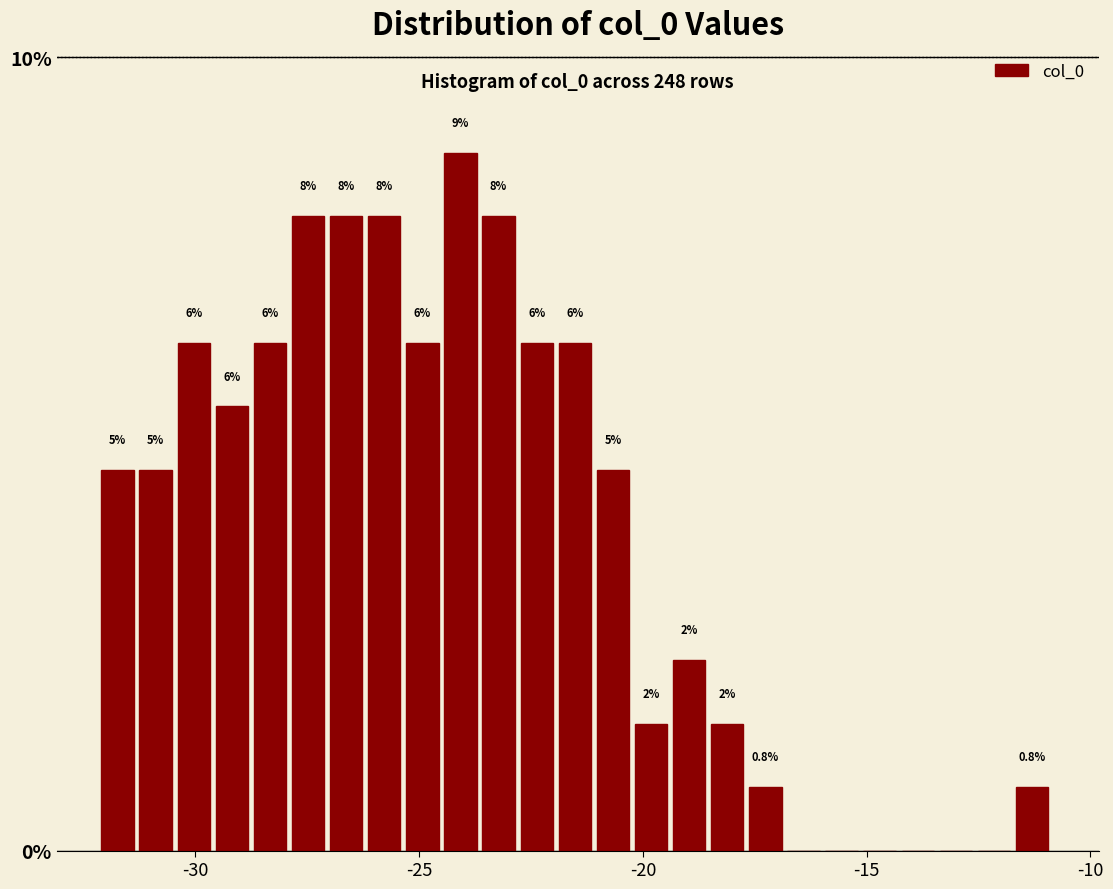

Around what value on the x-axis is the tallest bar? Give the approximate position of its centre, as read against the axis.

-24.0